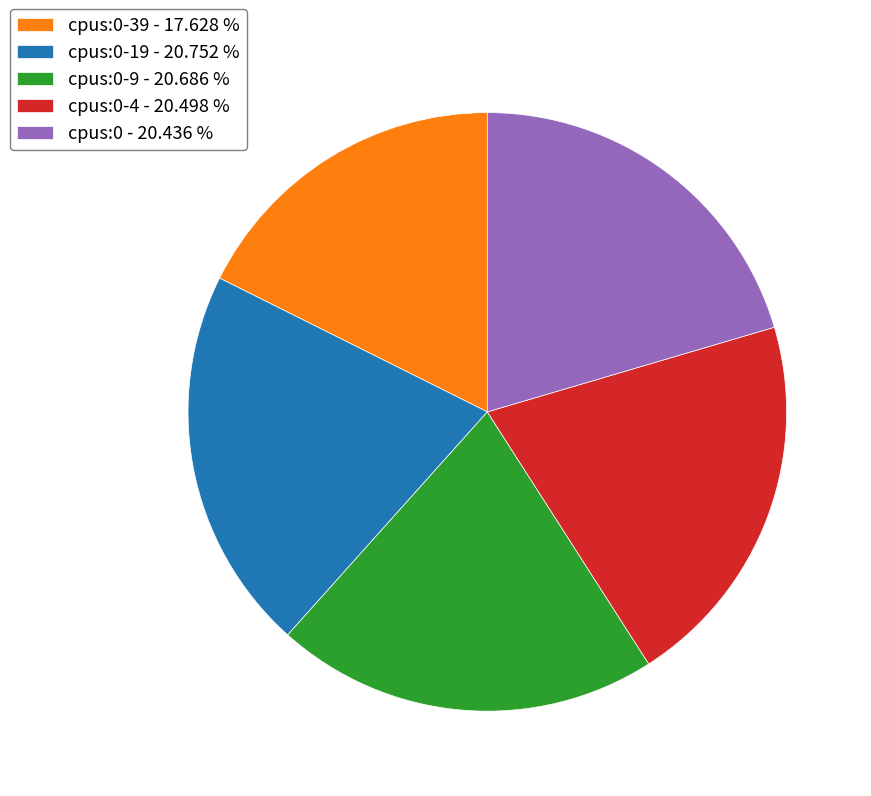

Combined, do cpus:0 - 20.436 % and cpus:0-4 - 20.498 % account for over 50%?

No